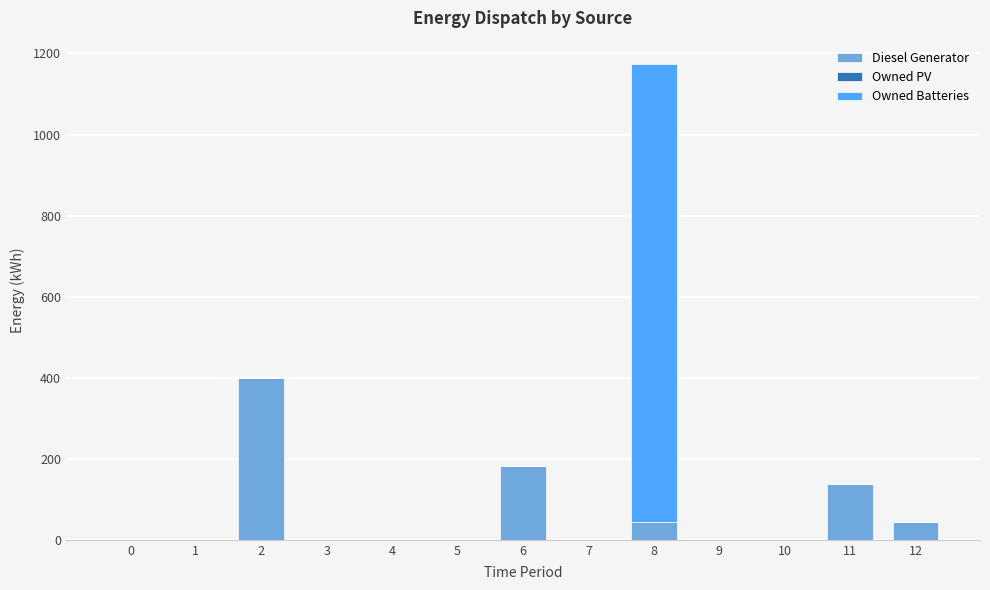

Where is Diesel Generator nearest to the value 200?

6